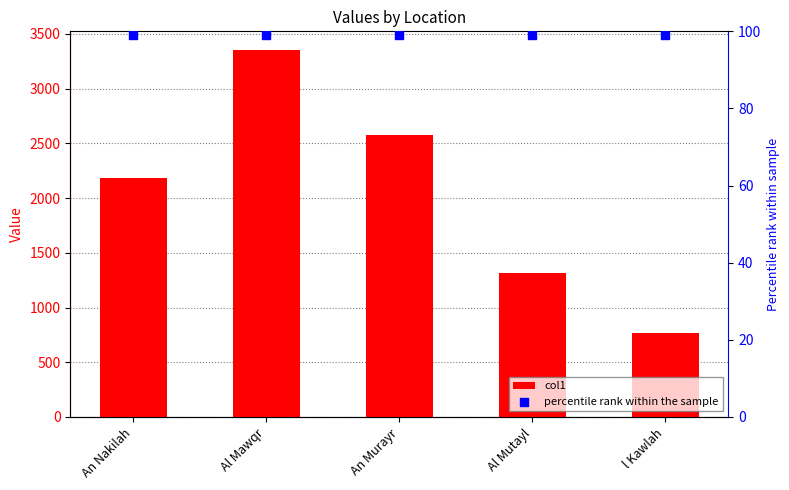

Which series has the largest total across all categories?

col1